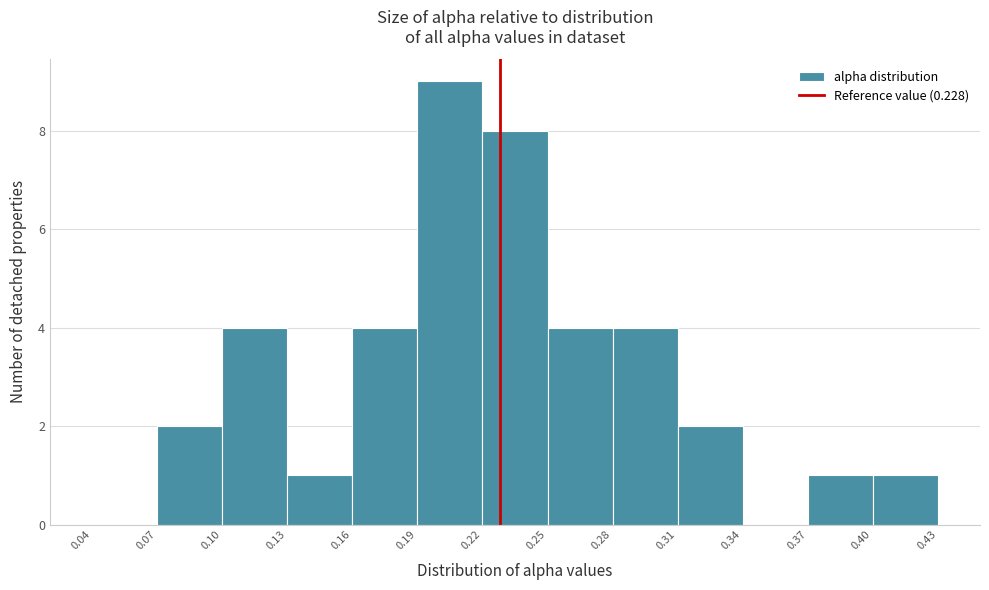

How tall is the bar that spans 0.19 to 0.22 on the x-axis? The values are not printed on the chart, so give them approximately, as read against the axis.

9